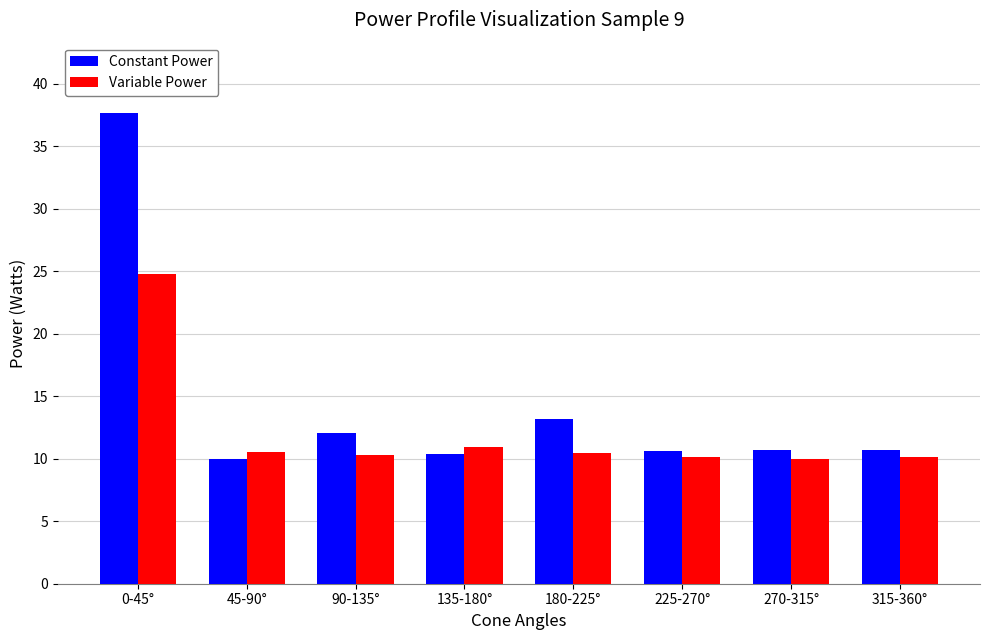

True or false: Constant Power has a value of 10.0 at 45-90°.

True